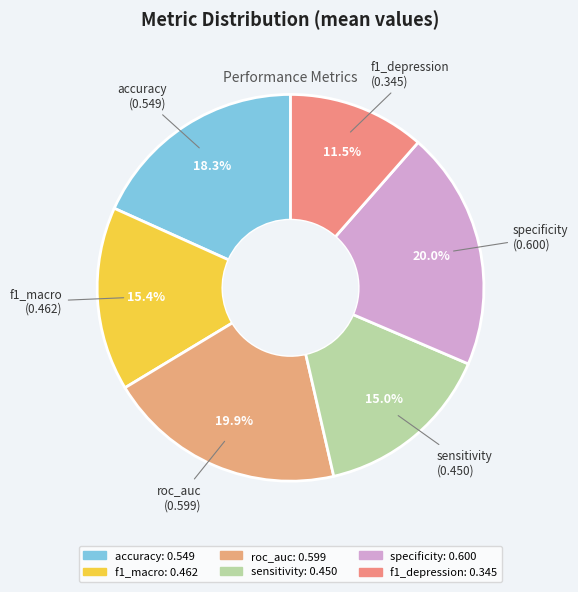

Is it true that roc_auc is 20% of the pie?

True